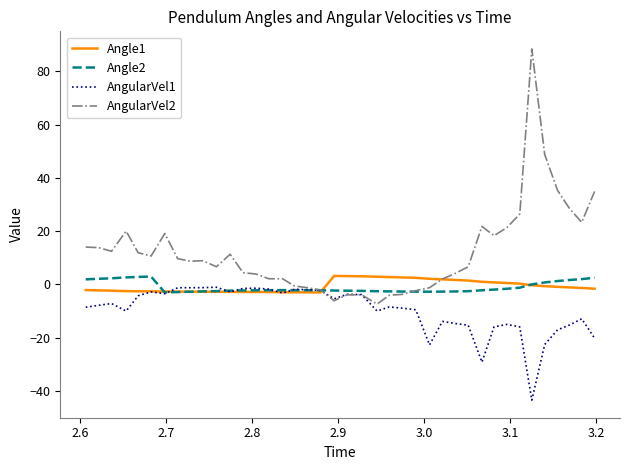

Which series has the largest total across all categories?

AngularVel2